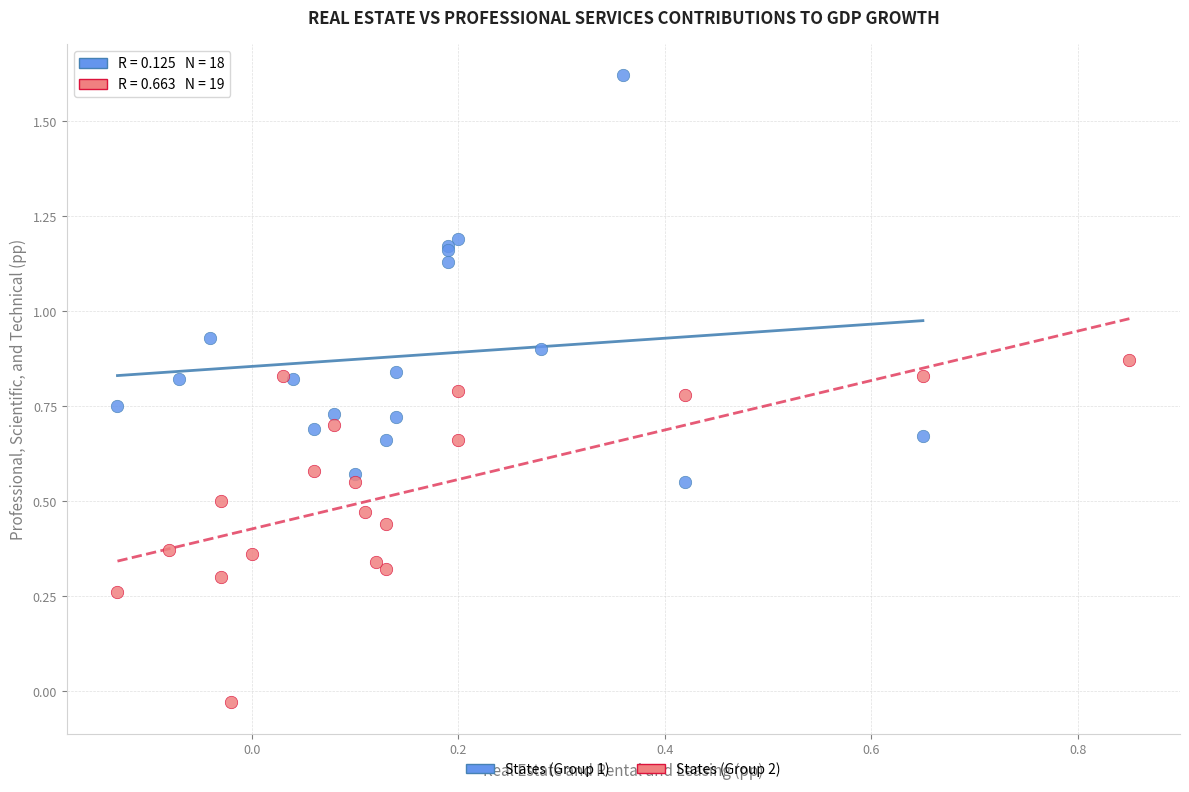

Which series contains the highest Y value?

States (Group 1)